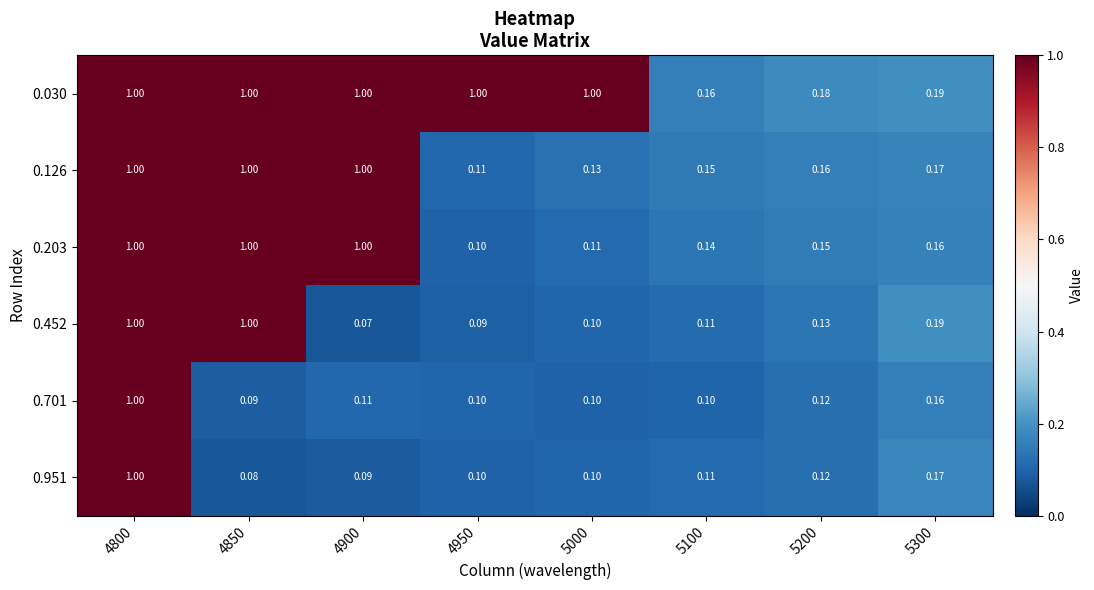

Between 5000 and 5300, which series saw the biggest shift?

0.030